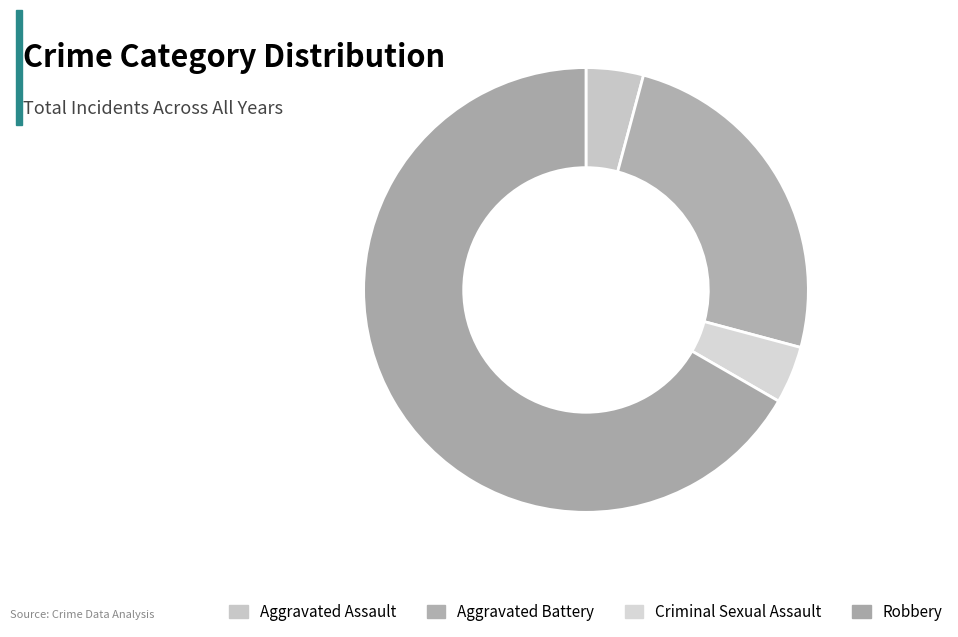

True or false: Robbery accounts for 60% of the total.

False